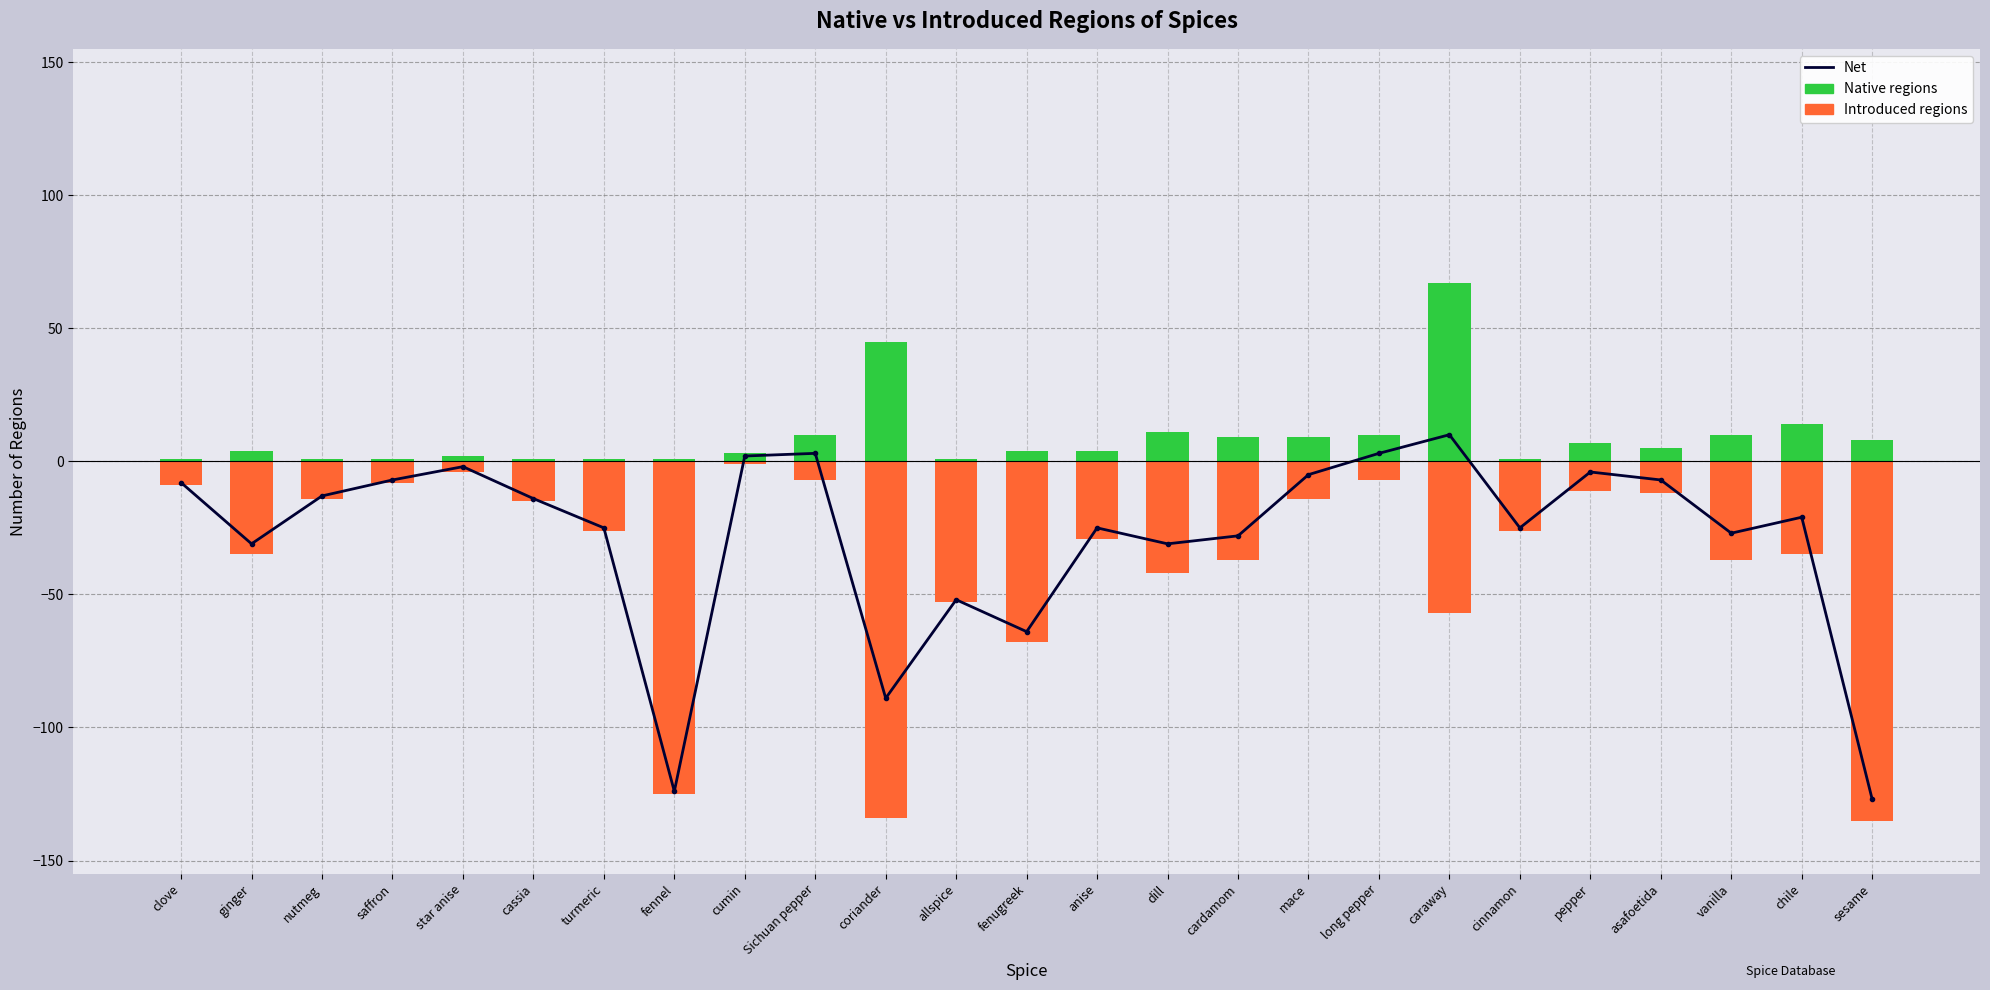

What is the sum of the Introduced regions (neg) values at cumin and cardamom?

-38